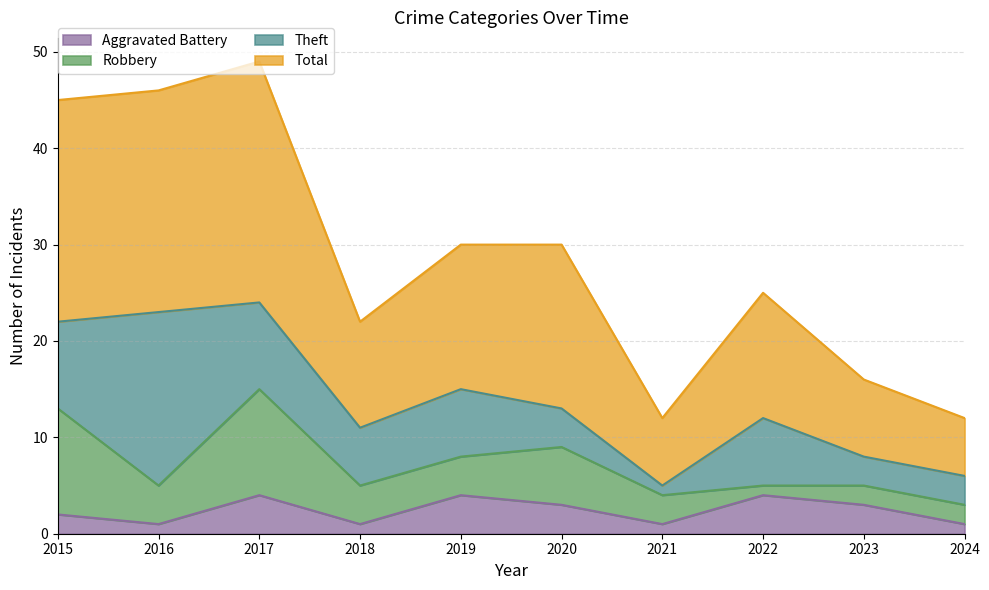

The value of Aggravated Battery at 2022 is 4. True or false?

True